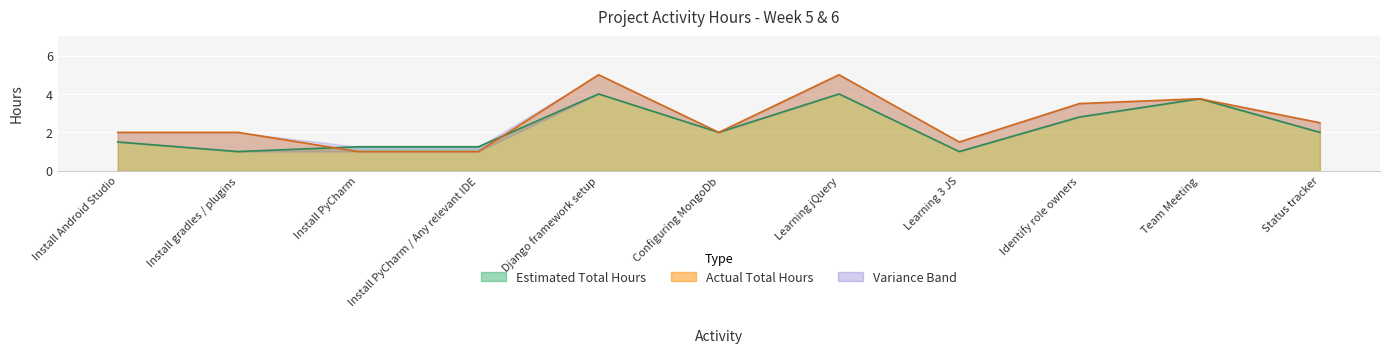

Reading right to left, transcribe all the data shown in this chart.

Estimated Total Hours: 2.0	3.8	2.8	1.0	4.0	2.0	4.0	1.2	1.2	1.0	1.5
Actual Total Hours: 2.5	3.8	3.5	1.5	5.0	2.0	5.0	1.0	1.0	2.0	2.0